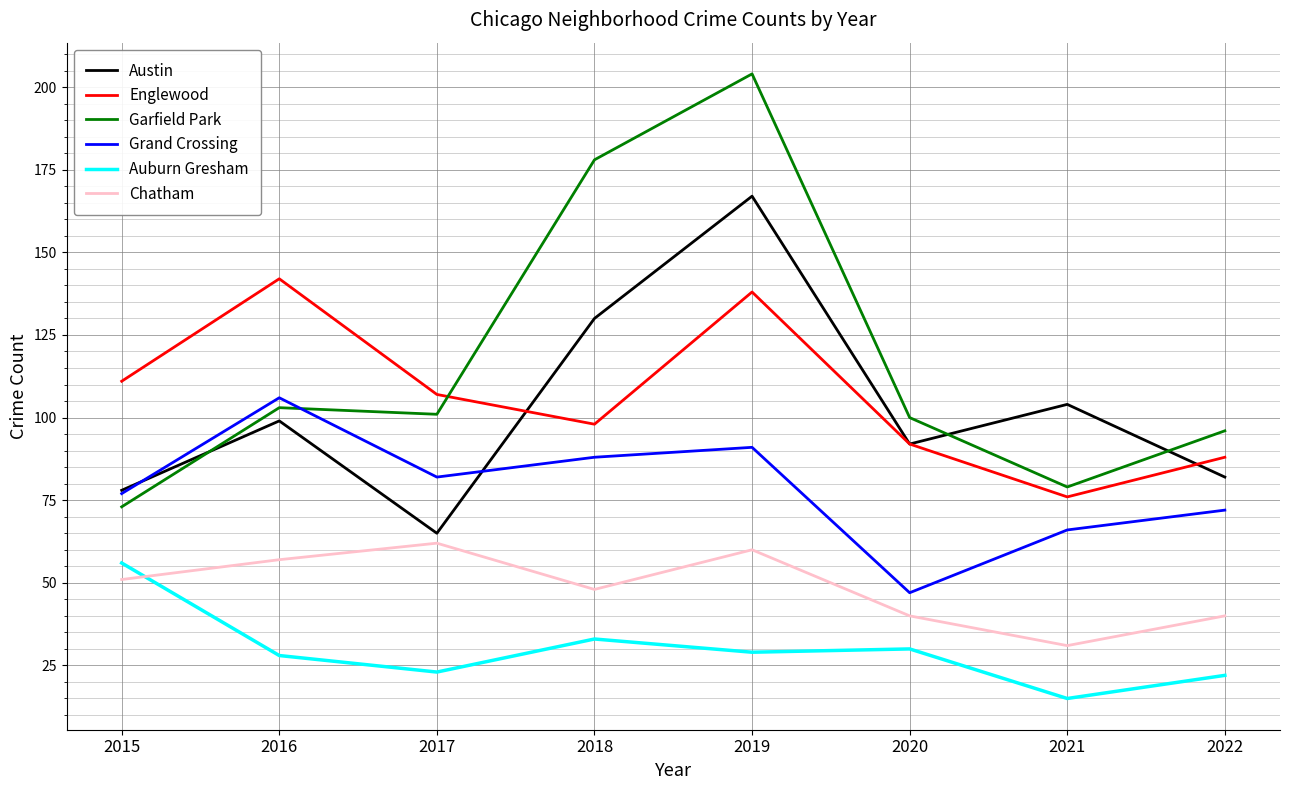

Where does the Grand Crossing series first go above 82?

2016